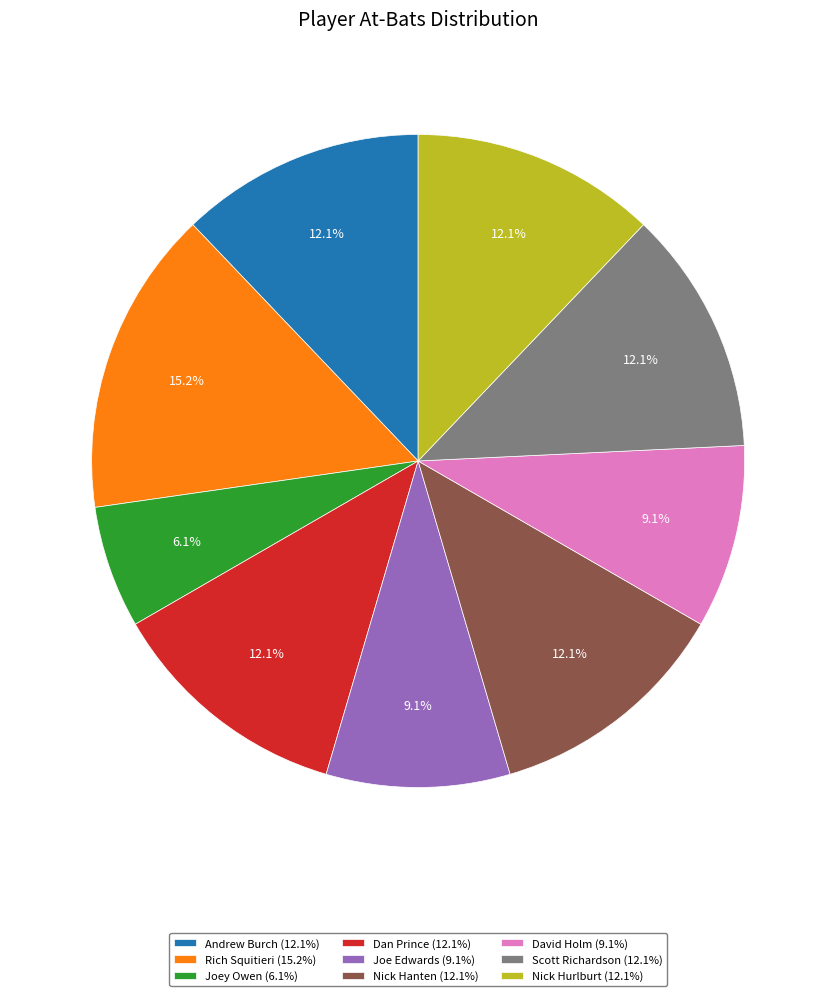

True or false: Andrew Burch accounts for 12% of the total.

True